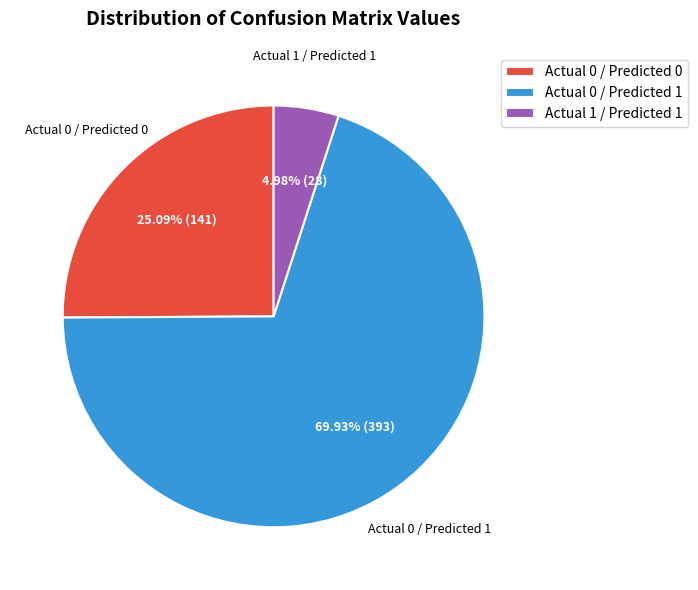

Combined, do Actual 1 / Predicted 1 and Actual 0 / Predicted 0 account for over 50%?

No